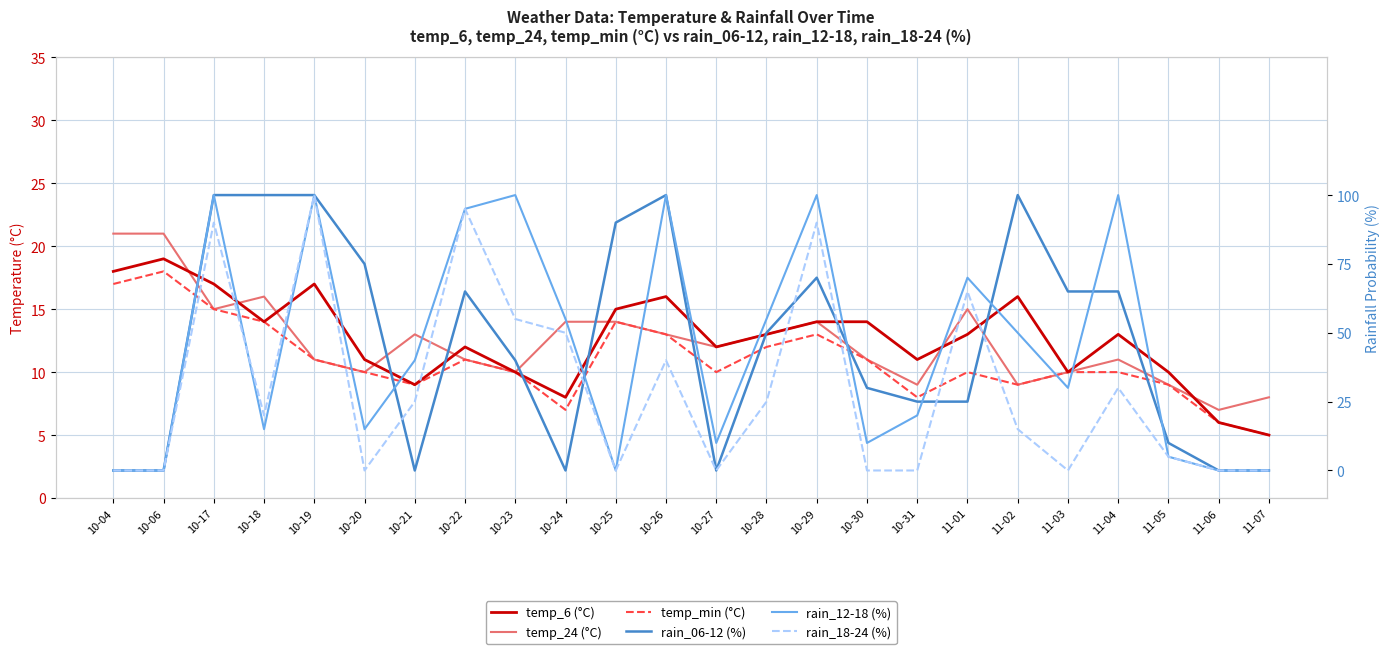

True or false: rain_18-24 (%) has more than 0 points higher than both neighbors.

True